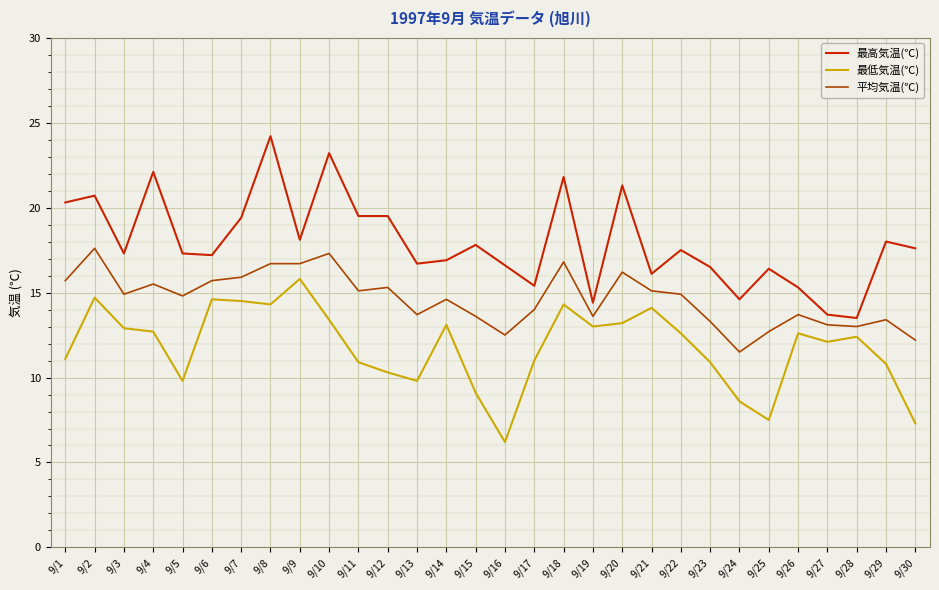

At which category does 最高気温(℃) reach its first local valley?

9/3